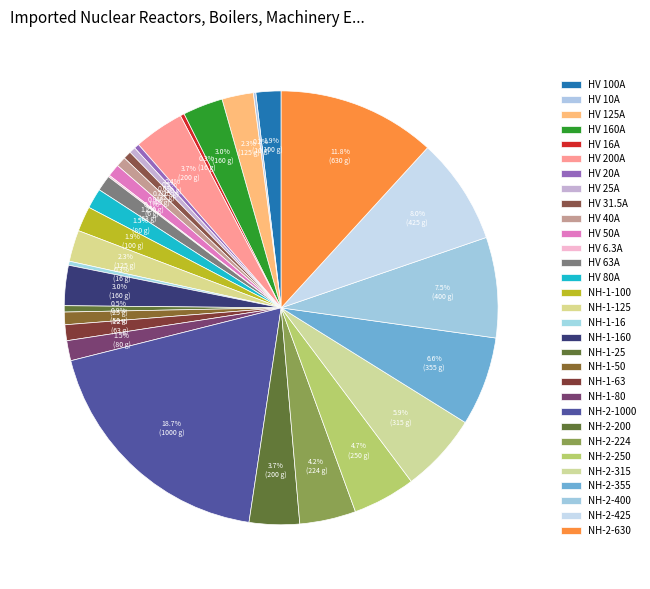

Combined, what portion of the pie is HV 80A and HV 6.3A?

1.6%